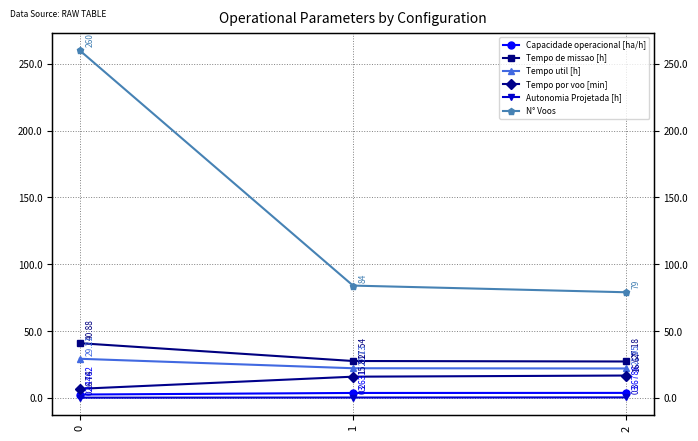

Is the value of Tempo util [h] at 2 greater than the value of Autonomia Projetada [h] at 0?

Yes